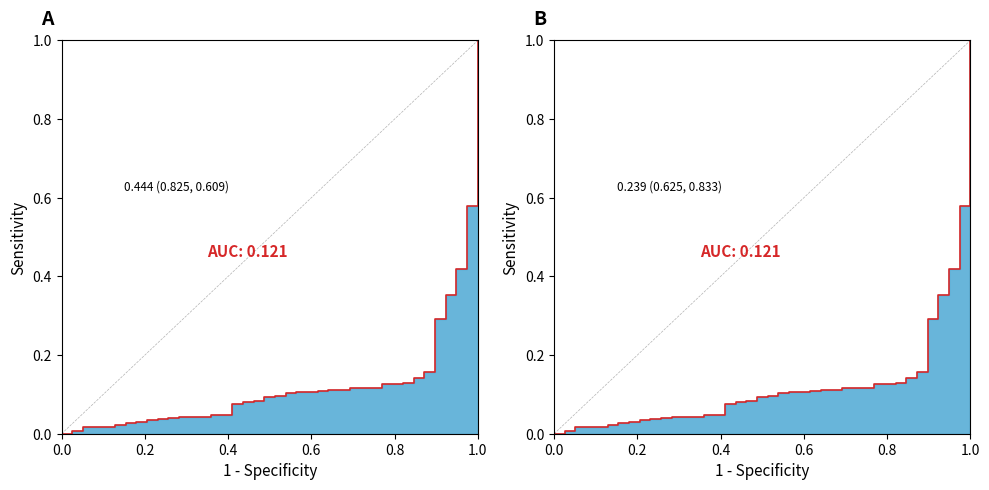

What is the value of the BR_X line point at the 21st from the left?

0.1